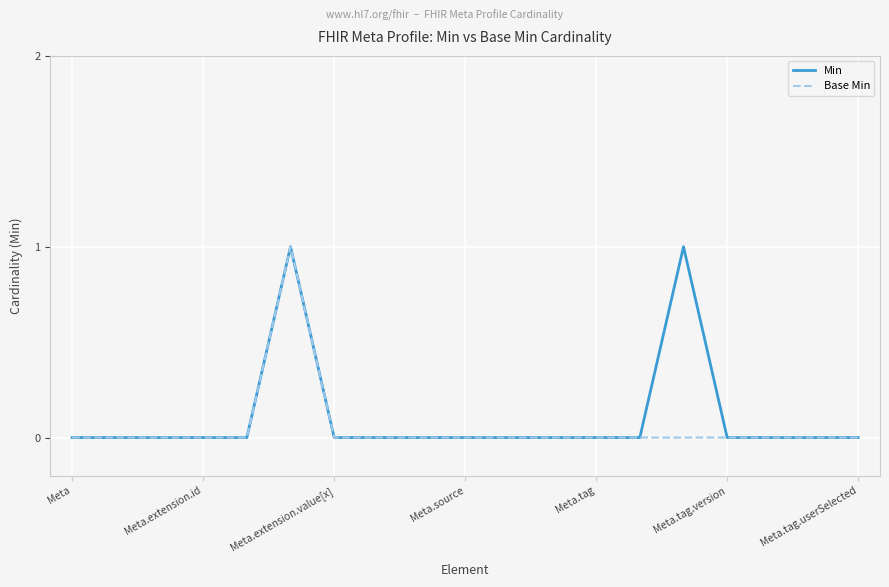

List the series in order of their overall mean, lowest first.

Base Min, Min